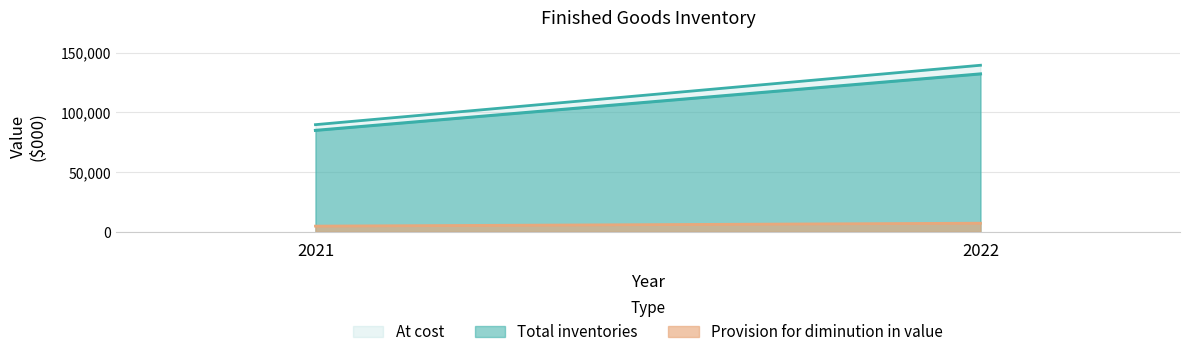

What is the approximate value of At cost at 2022, to the nearest 100?

139500